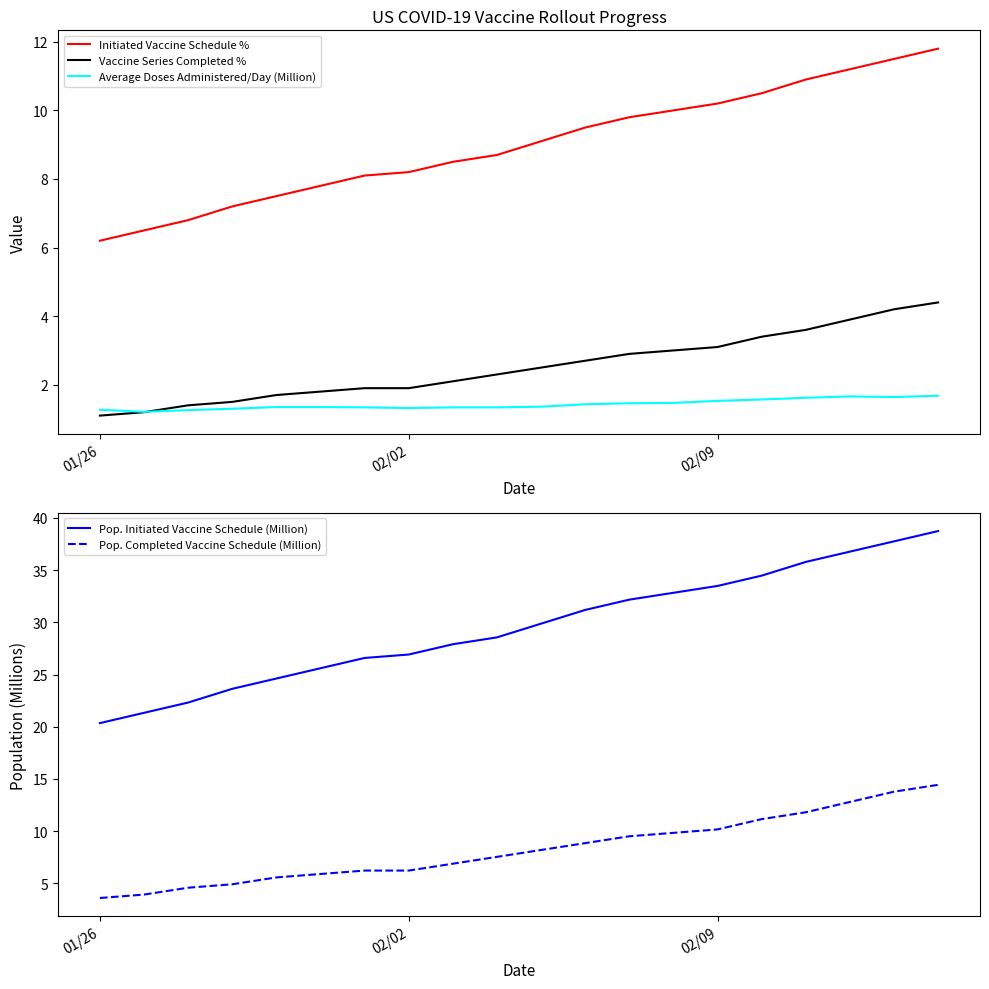

What is the maximum value for Vaccine Series Completed %?

4.4